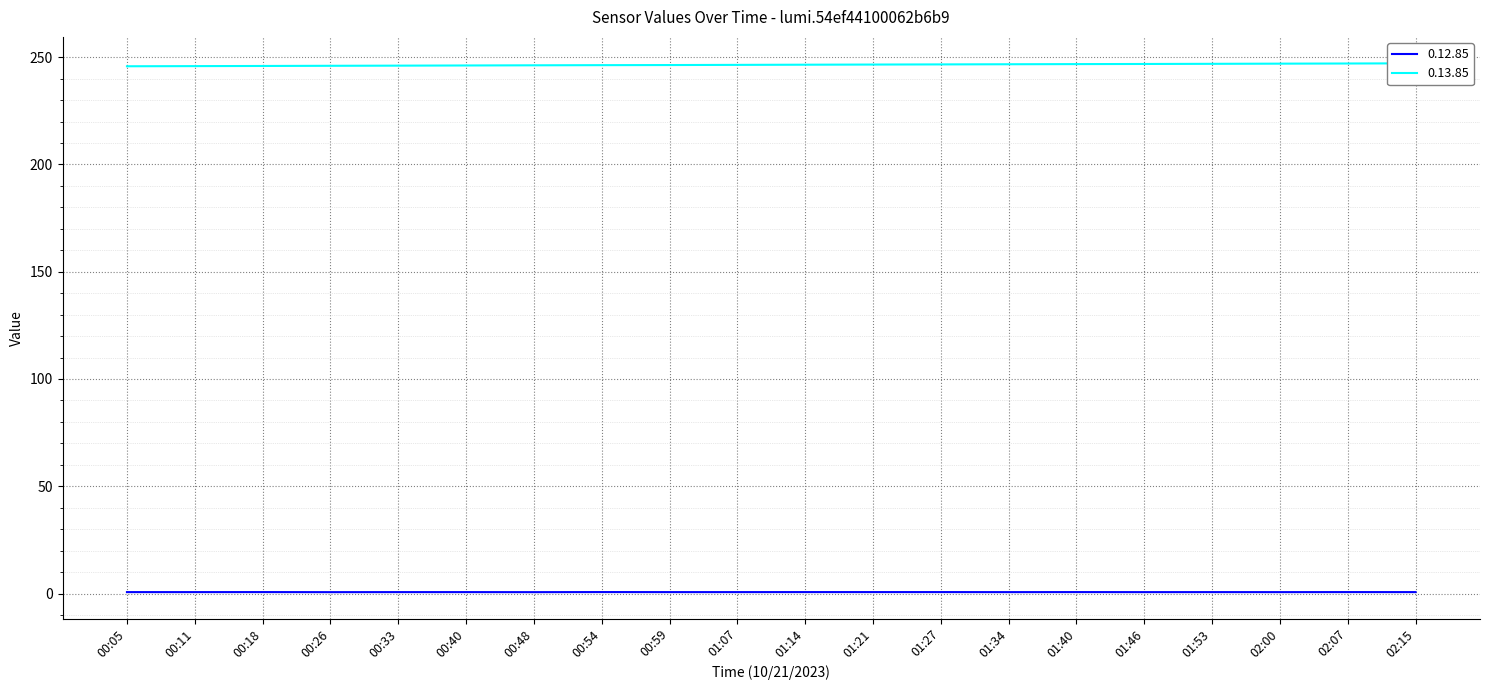

At how many categories does at least one series exceed 244?

20